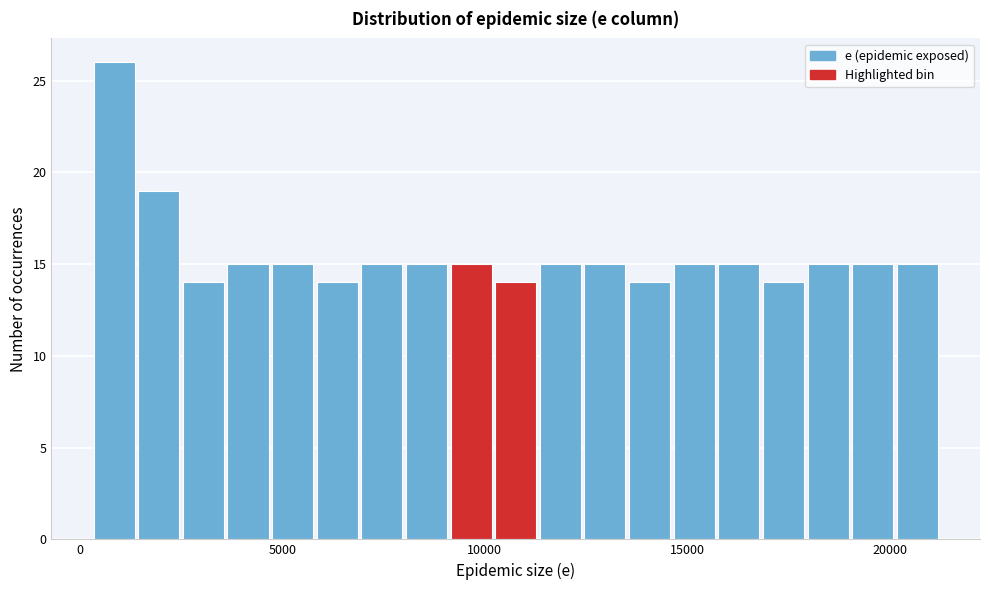

Around what value on the x-axis is the tallest bar? Give the approximate position of its centre, as read against the axis.

1000